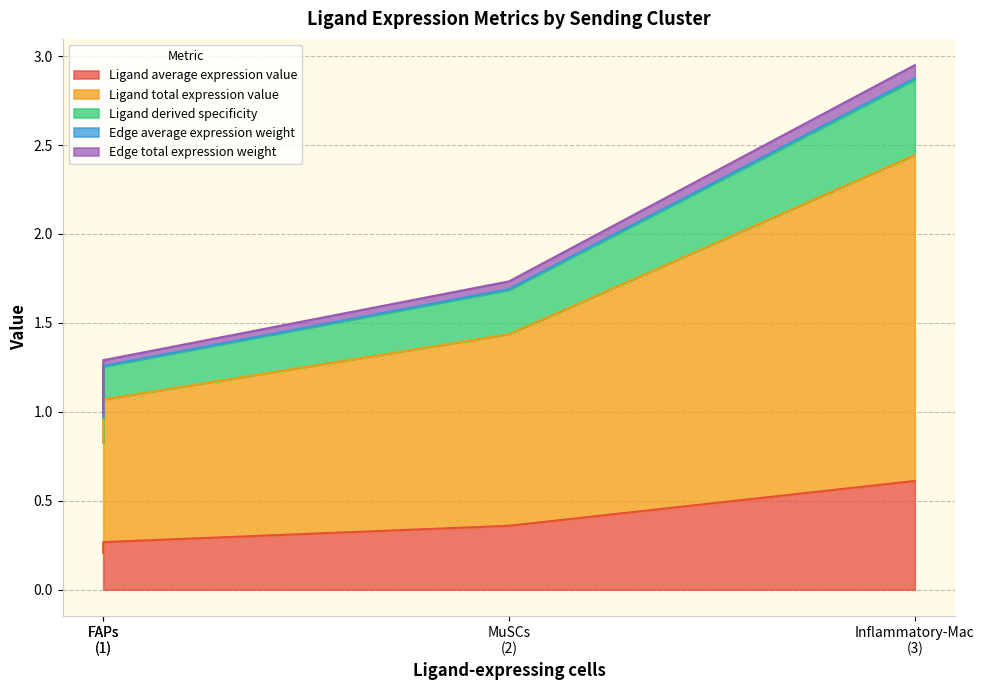

True or false: Ligand derived specificity and Ligand average expression value intersect in this chart.

False